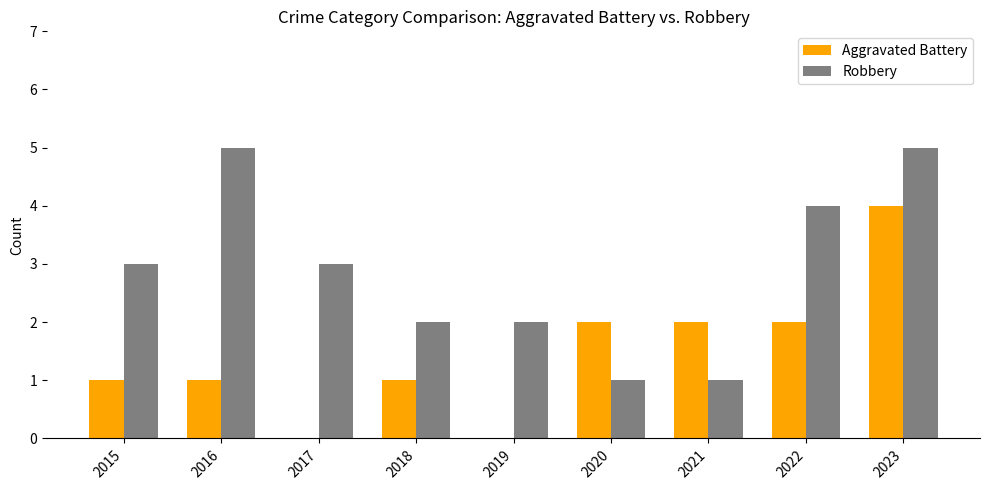

What is the sum of the Aggravated Battery values at 2023 and 2020?

6